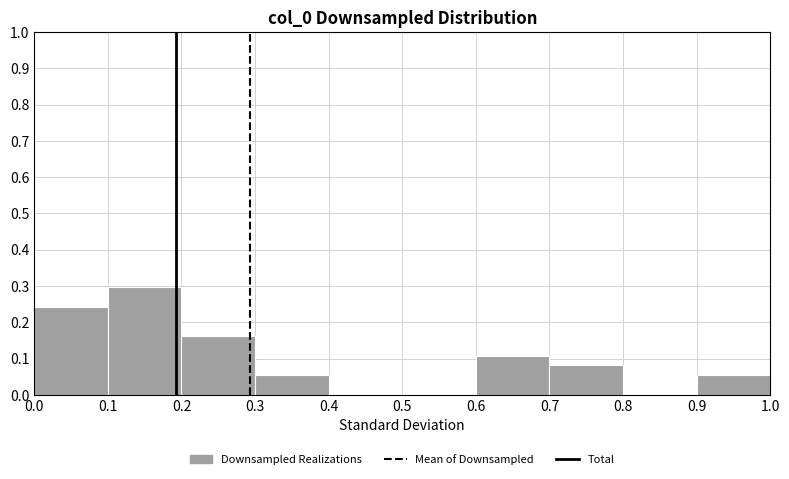

Reading left to right, transcribe this chart: for each bar, give the range it covers on the x-axis and its height. The values are not printed on the chart, so give them approximately, as read against the axis.

0.0 to 0.1: 0.24
0.1 to 0.2: 0.30
0.2 to 0.3: 0.16
0.3 to 0.4: 0.05
0.4 to 0.5: 0
0.5 to 0.6: 0
0.6 to 0.7: 0.11
0.7 to 0.8: 0.08
0.8 to 0.9: 0
0.9 to 1.0: 0.05